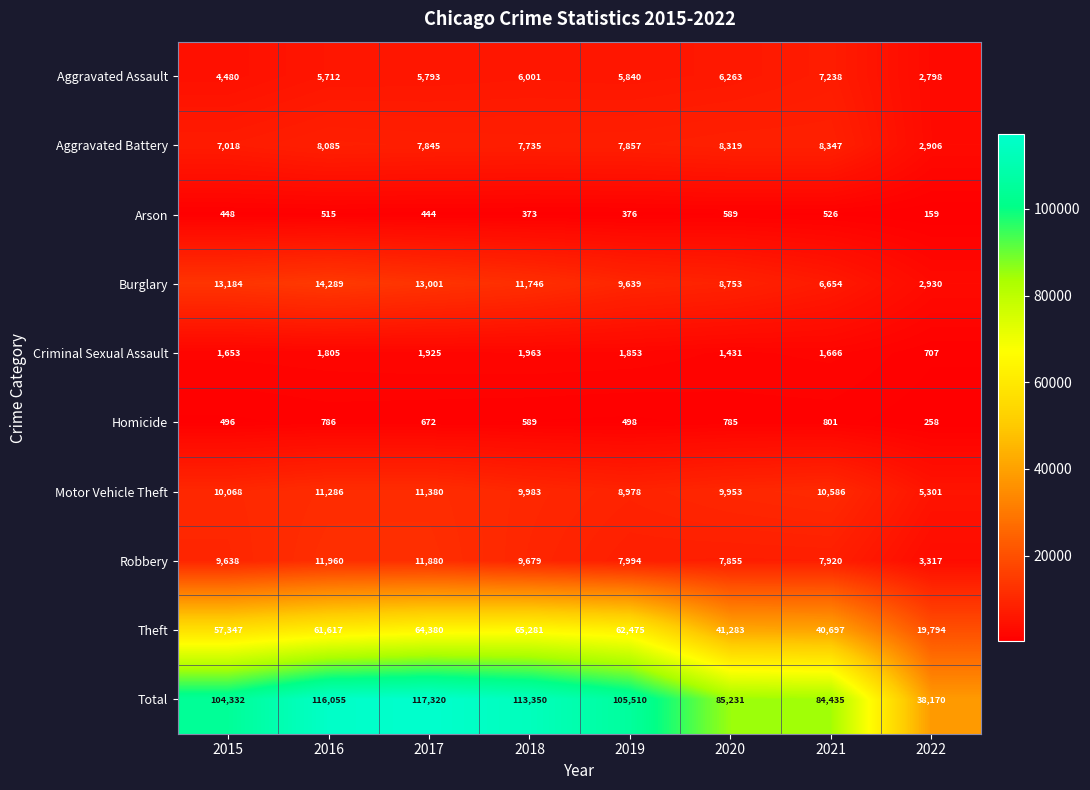

Read the Aggravated Assault value at 2015.

4480